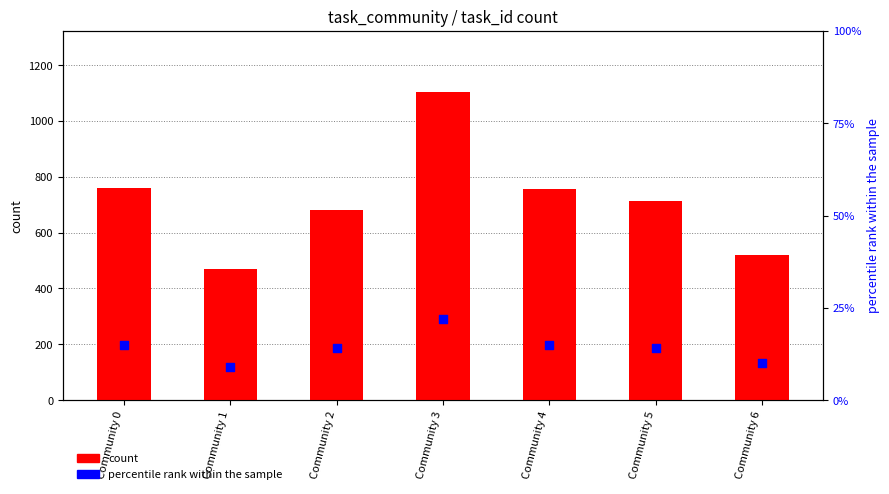

What are all the series names shown in the legend?

count, percentile rank within the sample